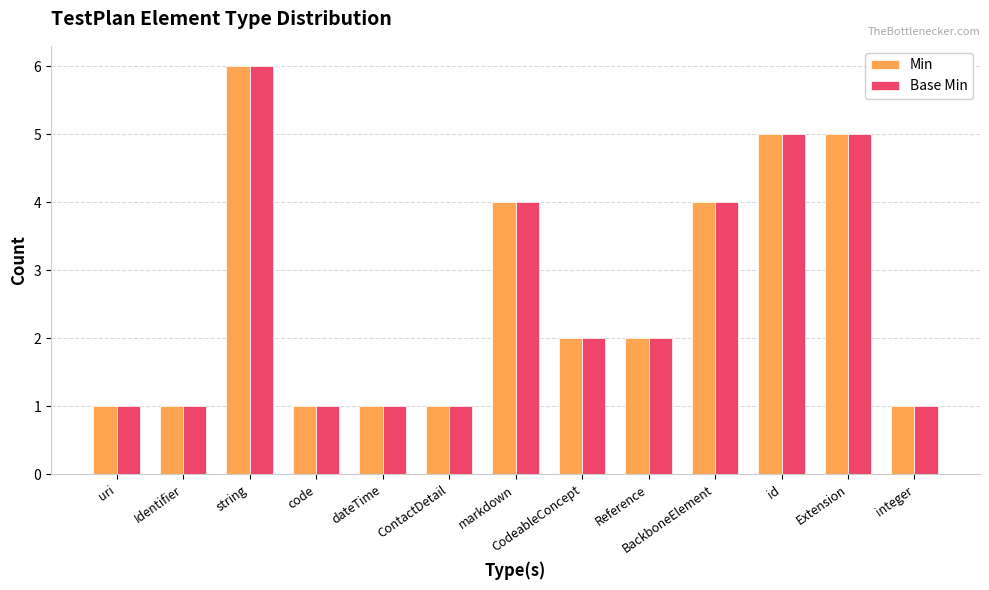

True or false: Min has a value of 5 at Extension.

True